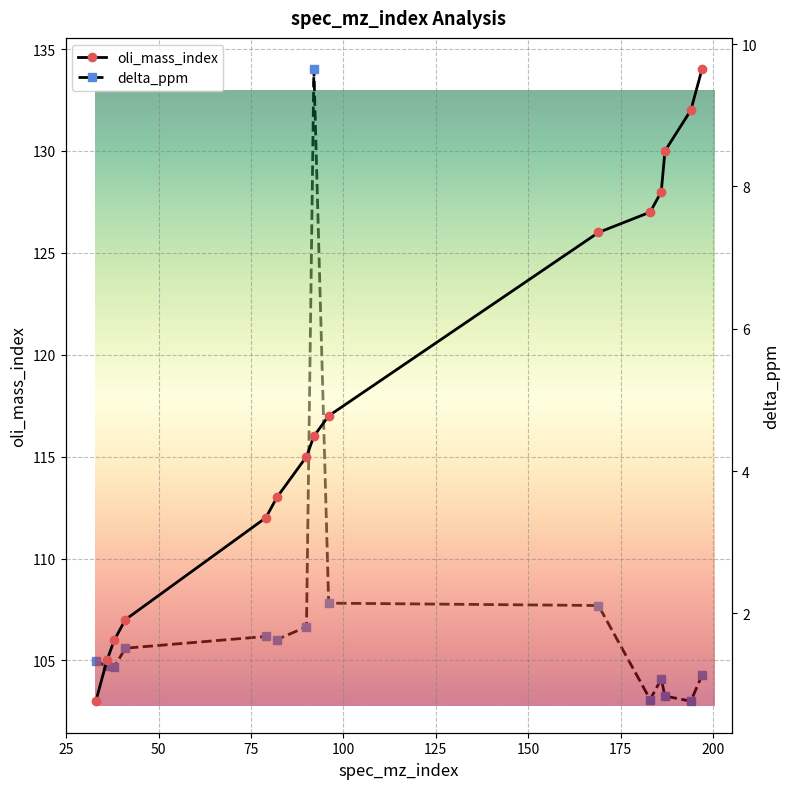

True or false: delta_ppm and oli_mass_index intersect in this chart.

False